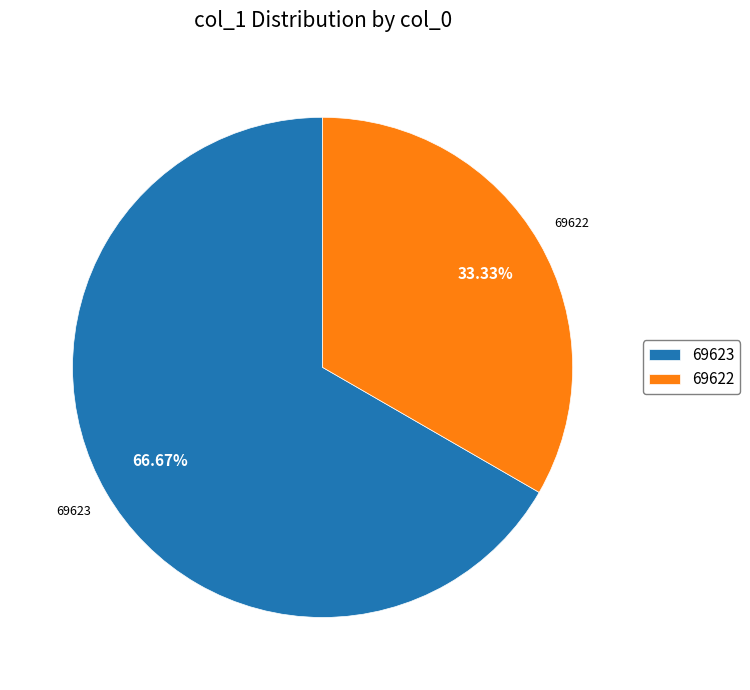

Which has a higher value, 69622 or 69623?

69623